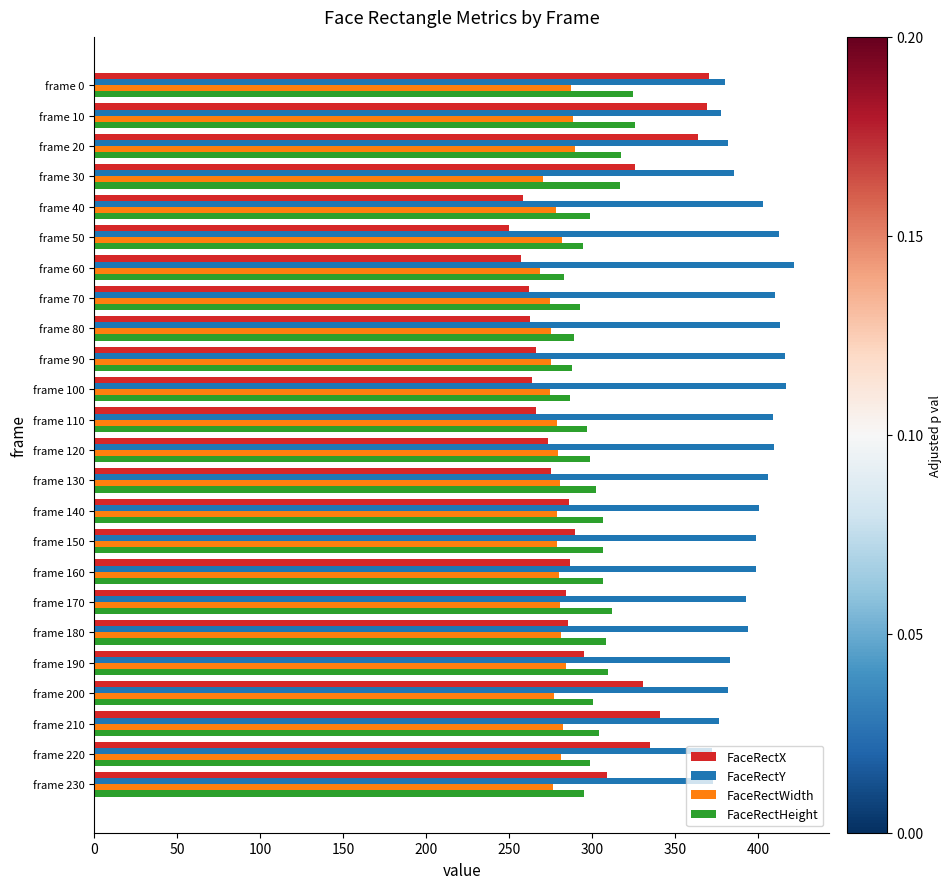

At which category does the chart reach its peak across all series?

frame 60